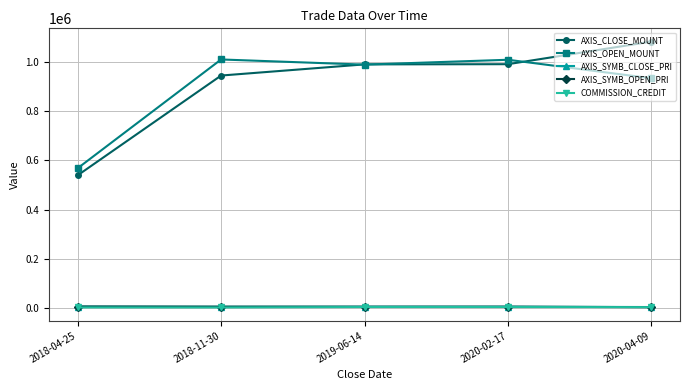

The AXIS_OPEN_MOUNT series shows 934500 at 2020-04-09. True or false?

True